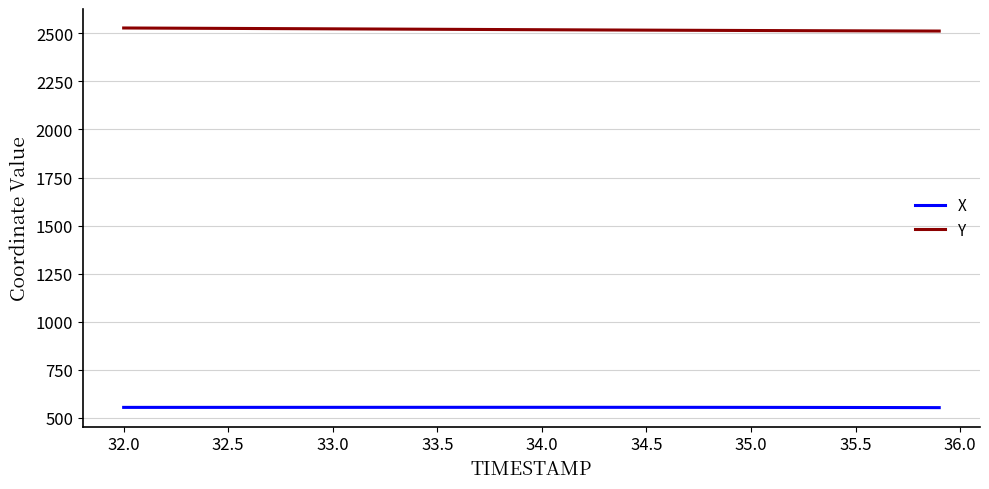

True or false: Y and X intersect in this chart.

False